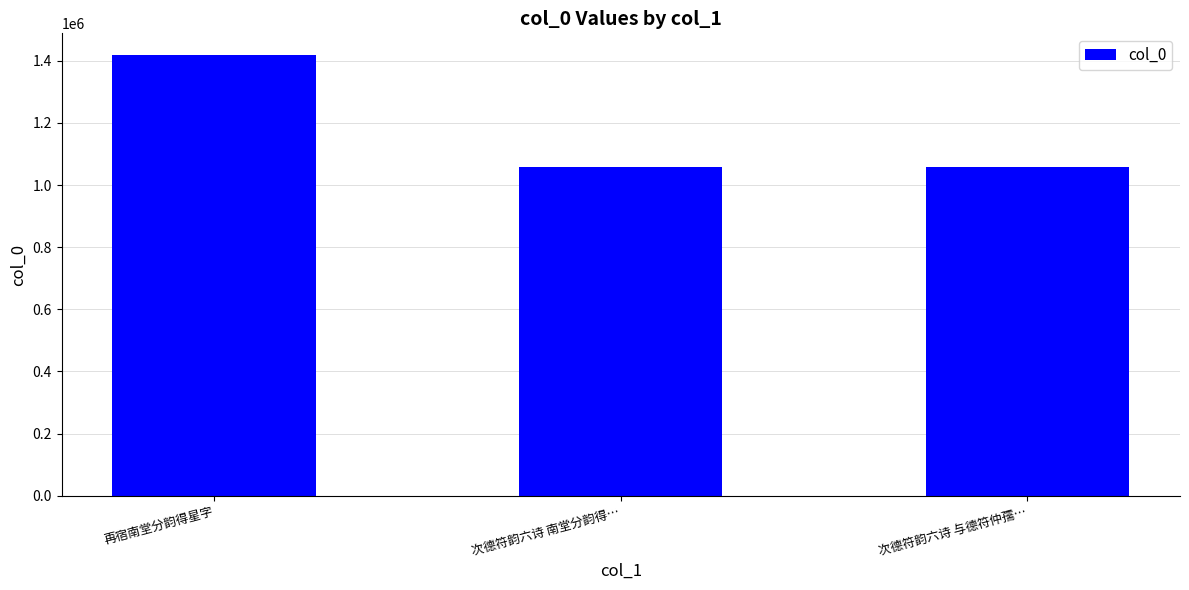

What is the minimum value shown in the chart?

1059102